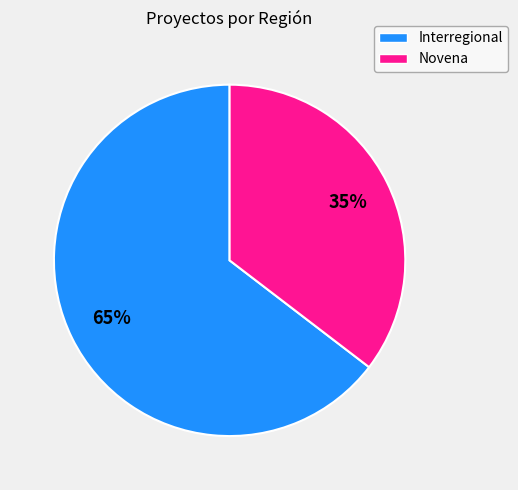

Count the number of slices in the pie.

2